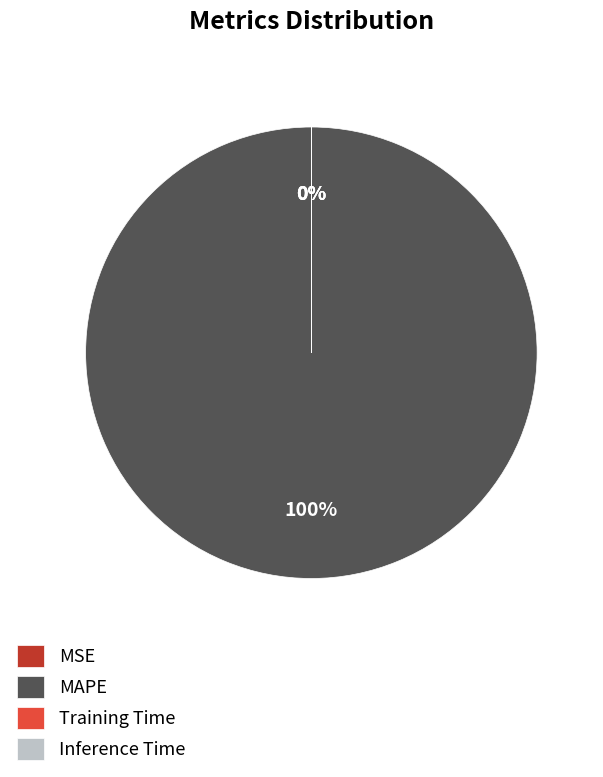

Is it true that MAPE is 100% of the pie?

True